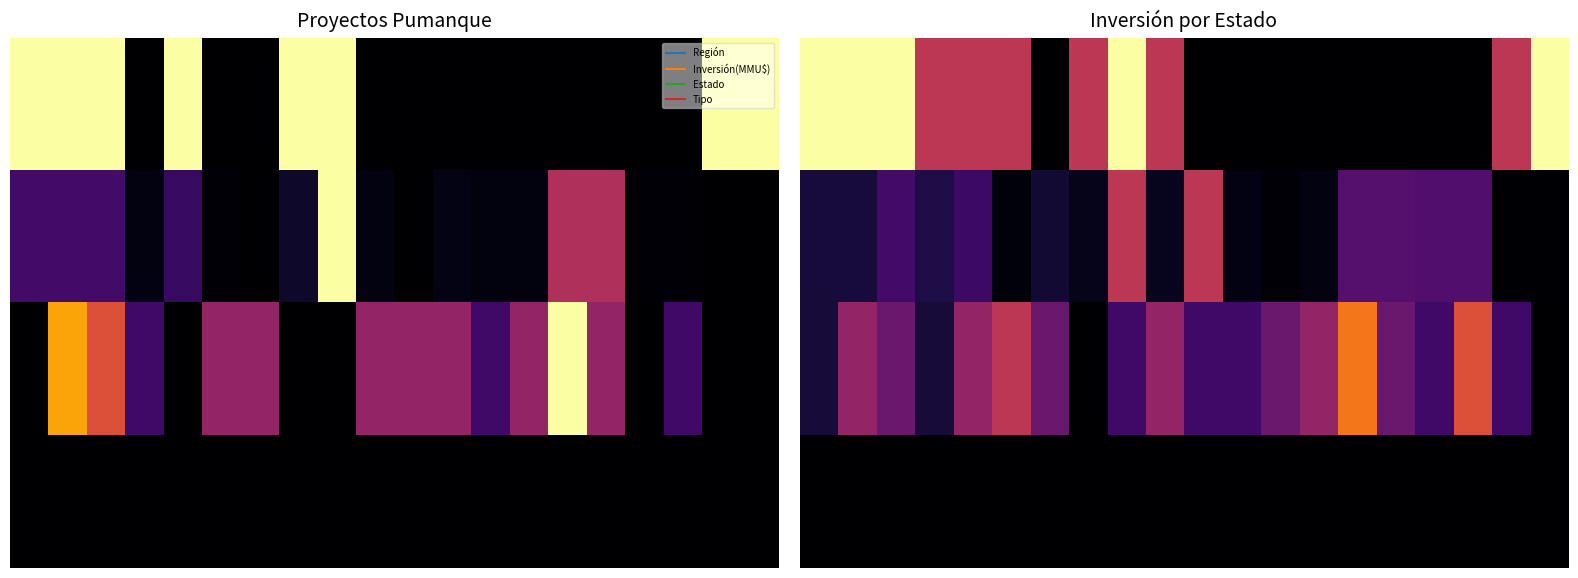

What is the total value across all series at 11?

2.3